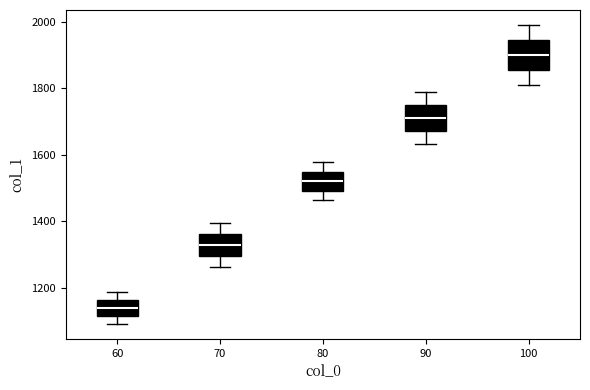

Reading left to right, transcribe this box plot: for each box, give where its median line is, the range the box spans, and where its two whiskers end, as read against the y-axis. The values are not printed on the chart, so give them approximately, as read against the axis.

60: median 1140, box 1120 to 1160, whiskers 1100 to 1180
70: median 1340, box 1300 to 1360, whiskers 1260 to 1400
80: median 1520, box 1500 to 1540, whiskers 1460 to 1580
90: median 1720, box 1680 to 1740, whiskers 1640 to 1780
100: median 1900, box 1860 to 1940, whiskers 1820 to 2000